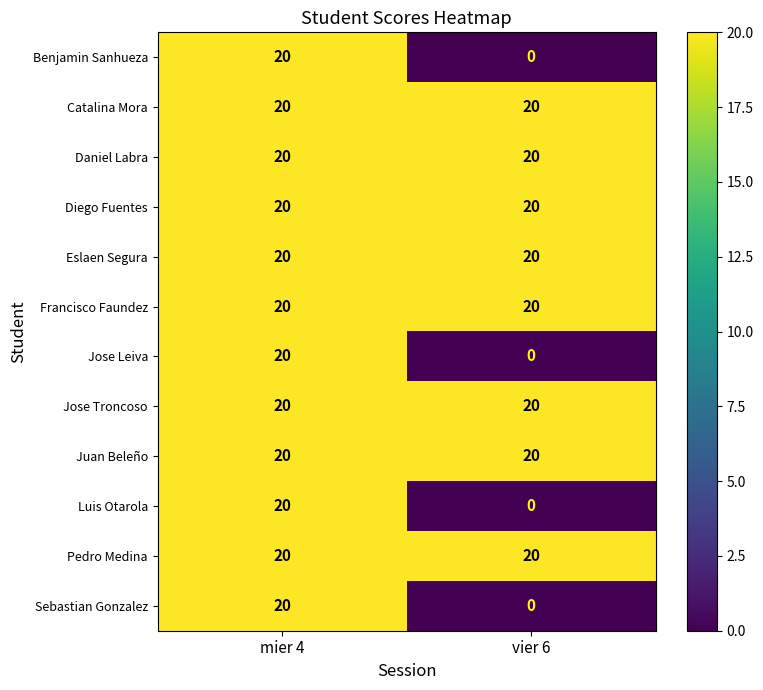

Reading left to right, list all the values displayed in this chart.

Benjamin Sanhueza: mier 4=20	vier 6=0
Catalina Mora: mier 4=20	vier 6=20
Daniel Labra: mier 4=20	vier 6=20
Diego Fuentes: mier 4=20	vier 6=20
Eslaen Segura: mier 4=20	vier 6=20
Francisco Faundez: mier 4=20	vier 6=20
Jose Leiva: mier 4=20	vier 6=0
Jose Troncoso: mier 4=20	vier 6=20
Juan Beleño: mier 4=20	vier 6=20
Luis Otarola: mier 4=20	vier 6=0
Pedro Medina: mier 4=20	vier 6=20
Sebastian Gonzalez: mier 4=20	vier 6=0